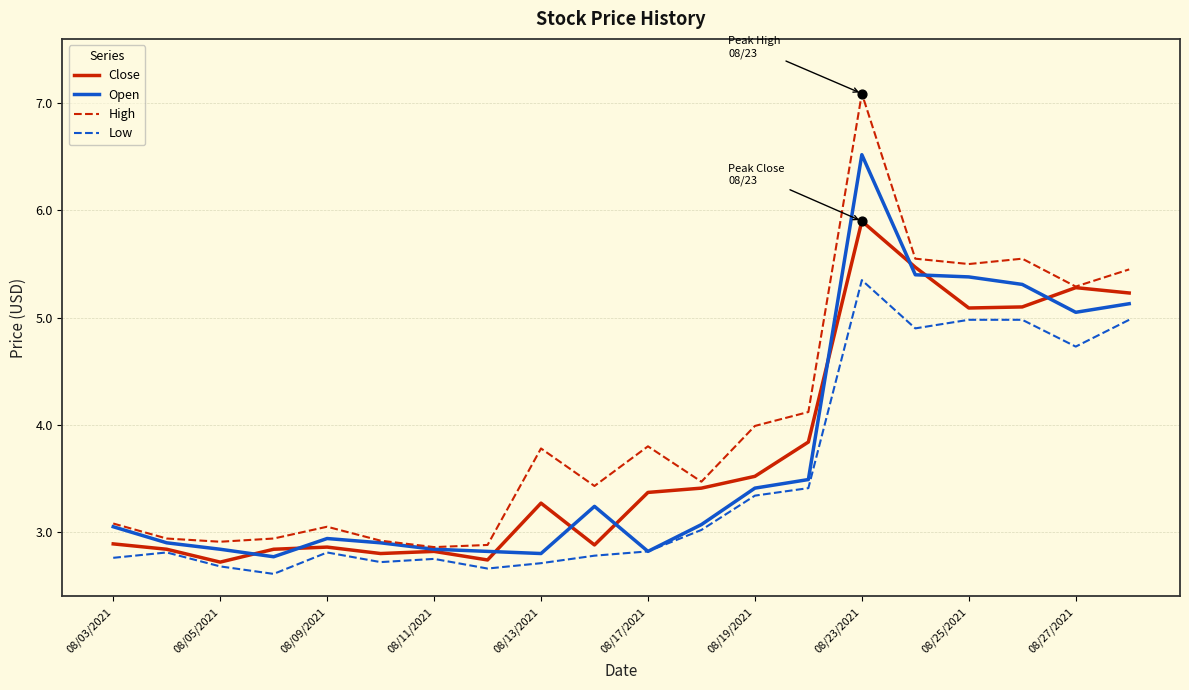

Which series has the largest total across all categories?

High